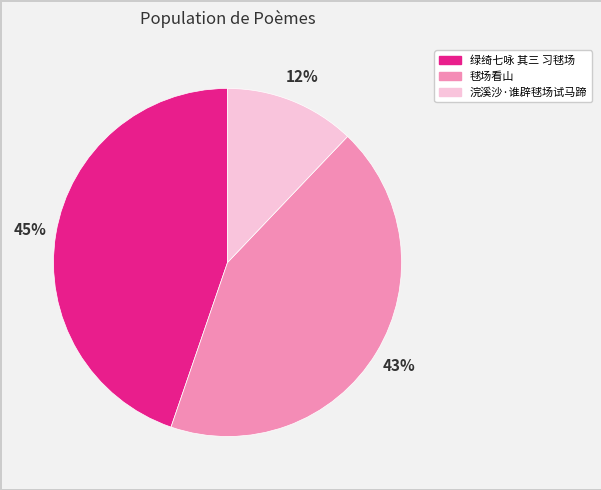

Rank the categories by value from highest to lowest.

绿绮七咏 其三 习毬场, 毬场看山, 浣溪沙·谁辟毬场试马蹄